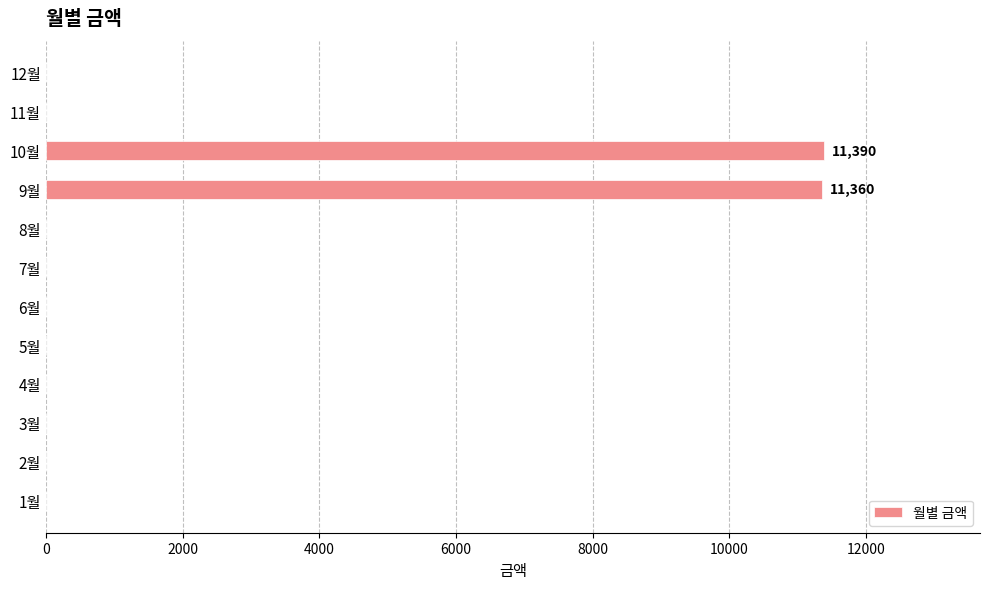

Between 2월 and 9월, which is larger?

9월